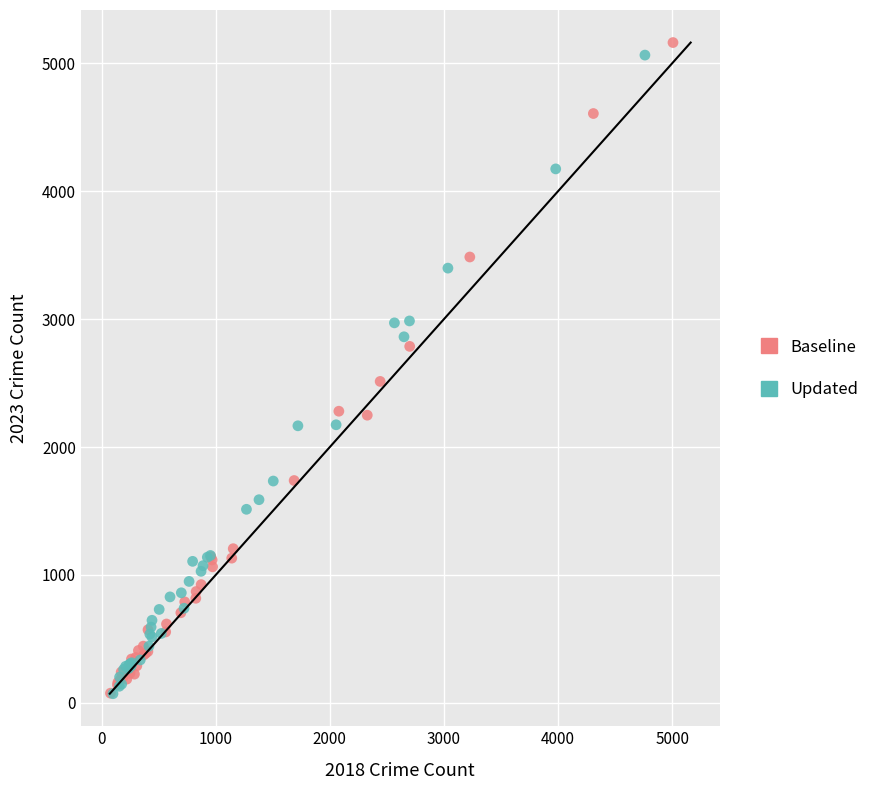

Which series has the widest spread of Y values?

Baseline